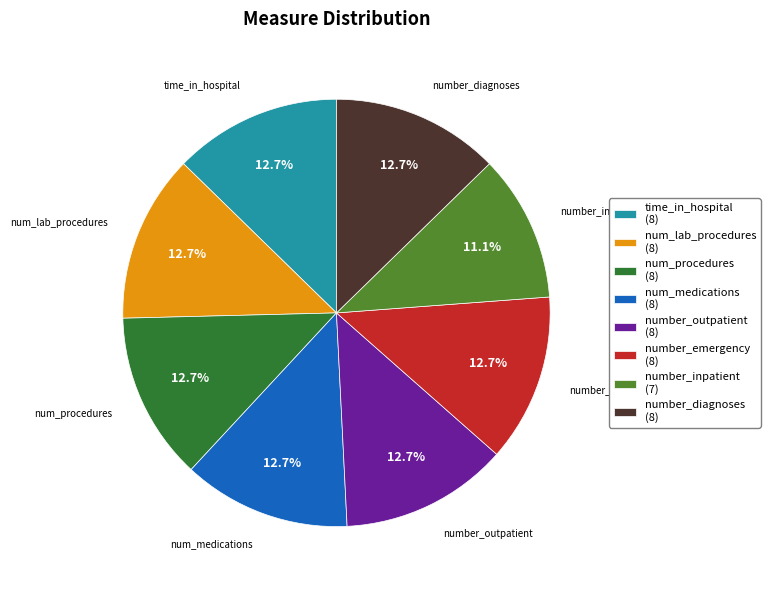

Is there a majority slice in this chart?

No